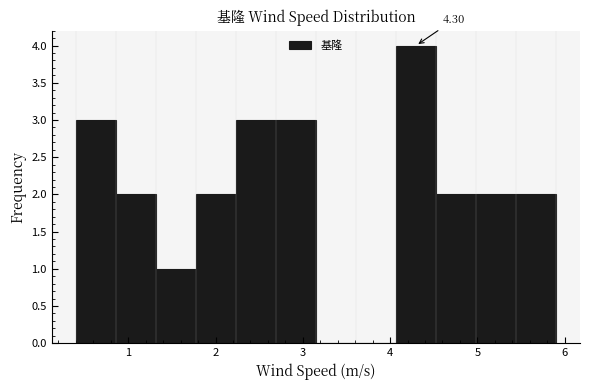

Which range on the x-axis has the tallest bar?

4.1 to 4.5